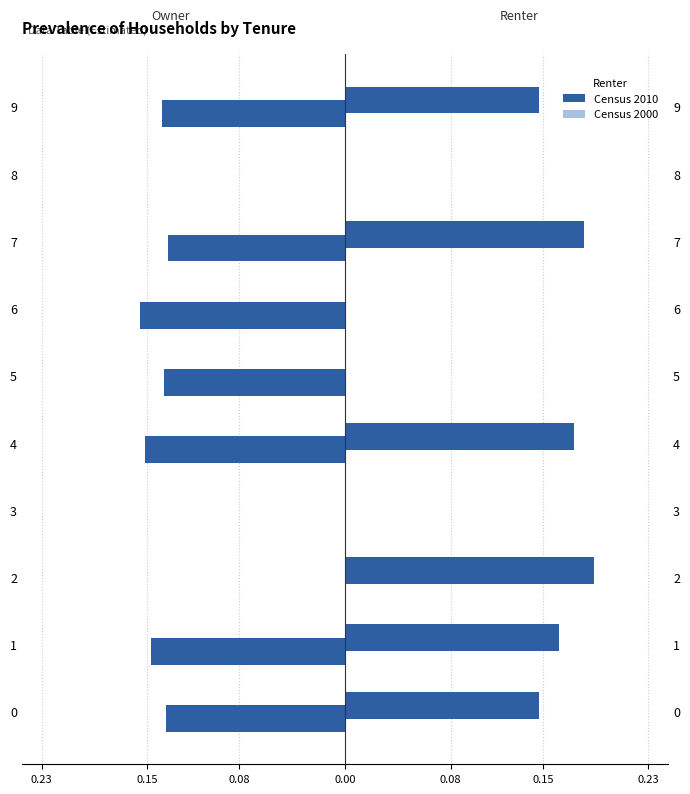

At 1, list the series in order from smallest to largest.

Census 2010, Census 2000